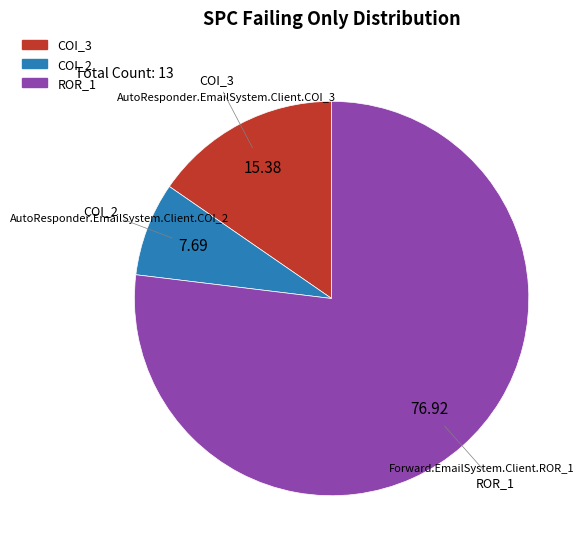

Count the number of slices in the pie.

3